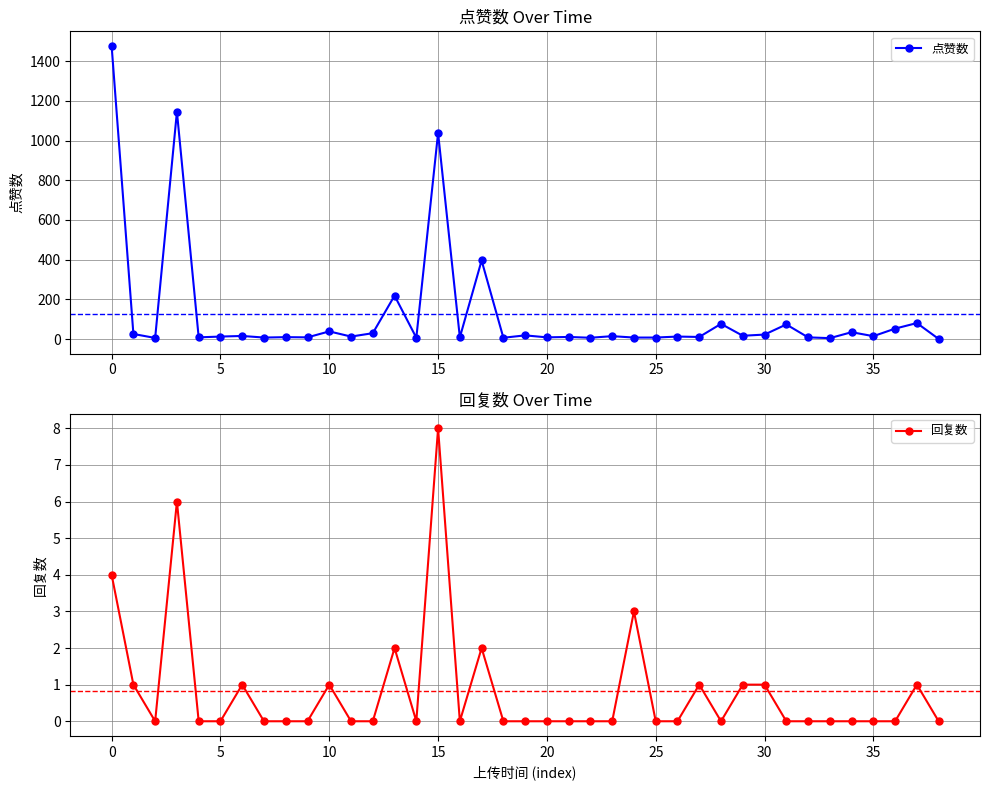

What is the value of the 回复数 point at the 38th from the left?

1